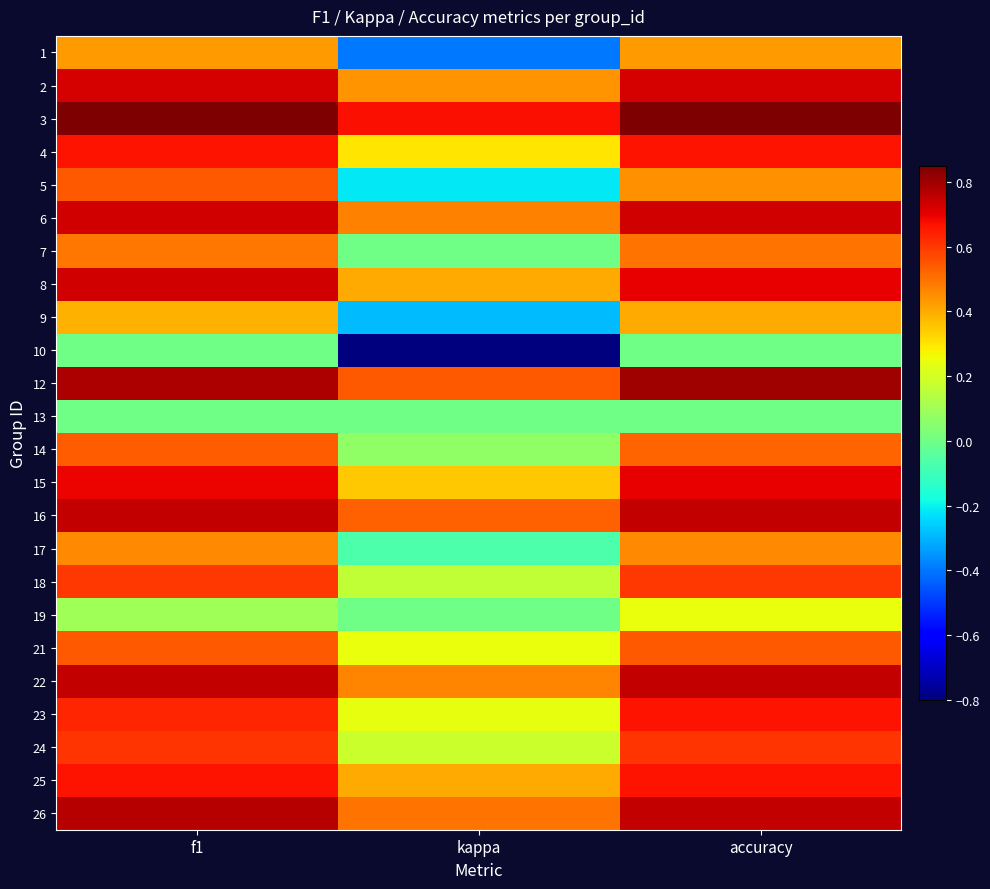

Between kappa and accuracy, which is larger?

accuracy